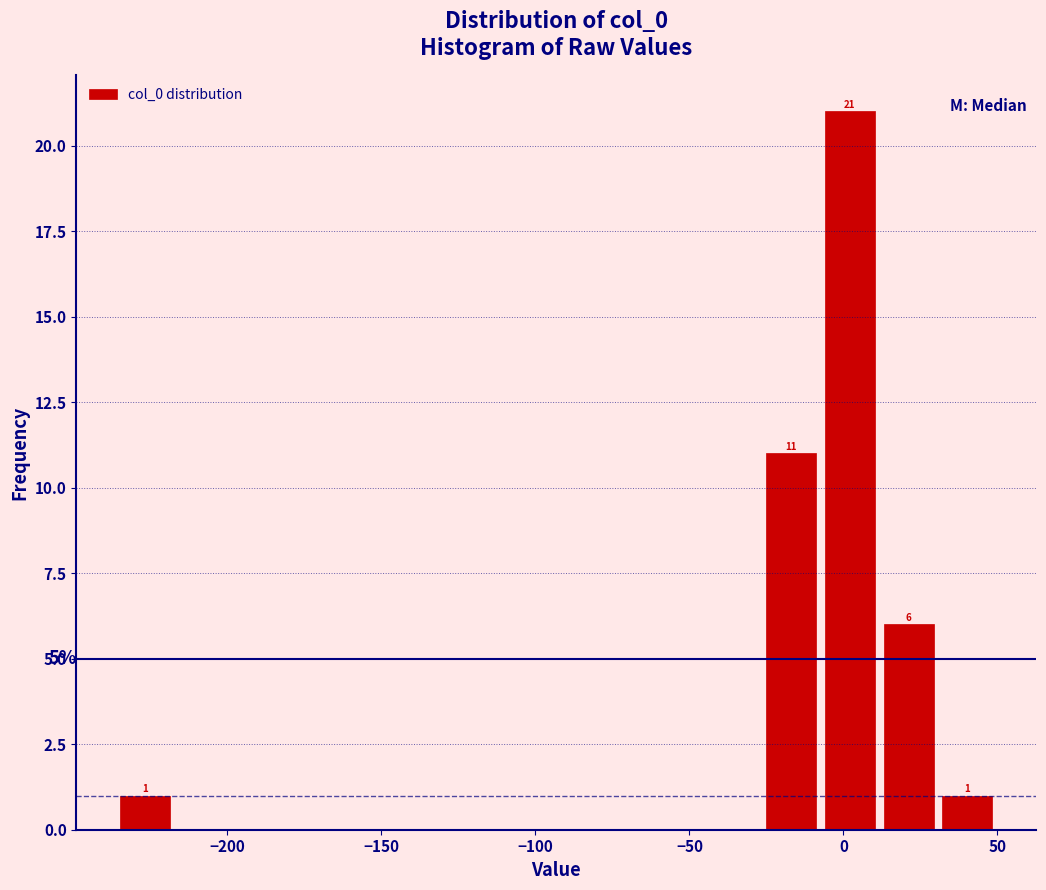

Around what value on the x-axis is the tallest bar? Give the approximate position of its centre, as read against the axis.

0